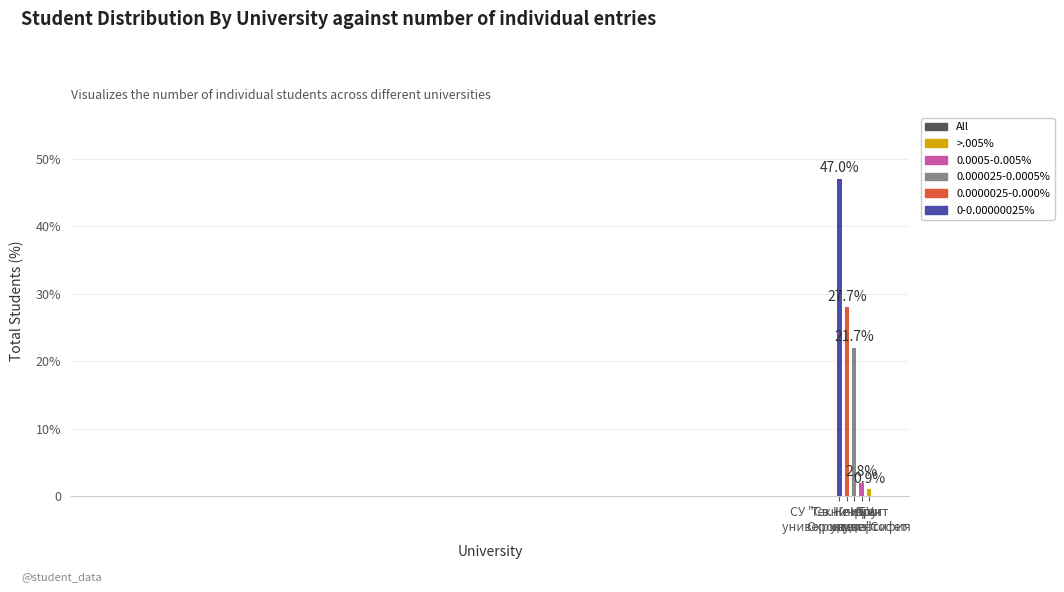

What is the average value?

20.0